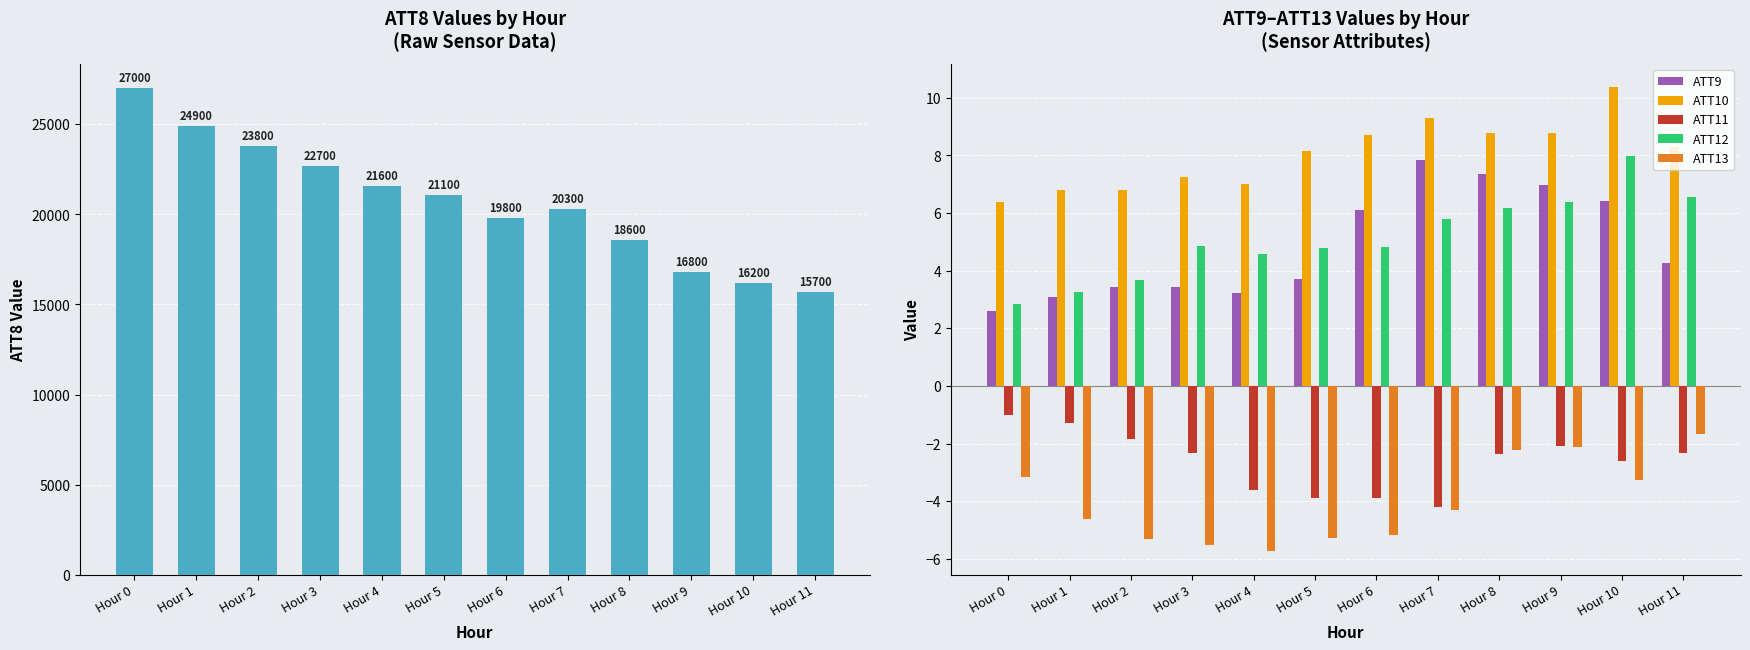

Count the number of data series in this chart.

6